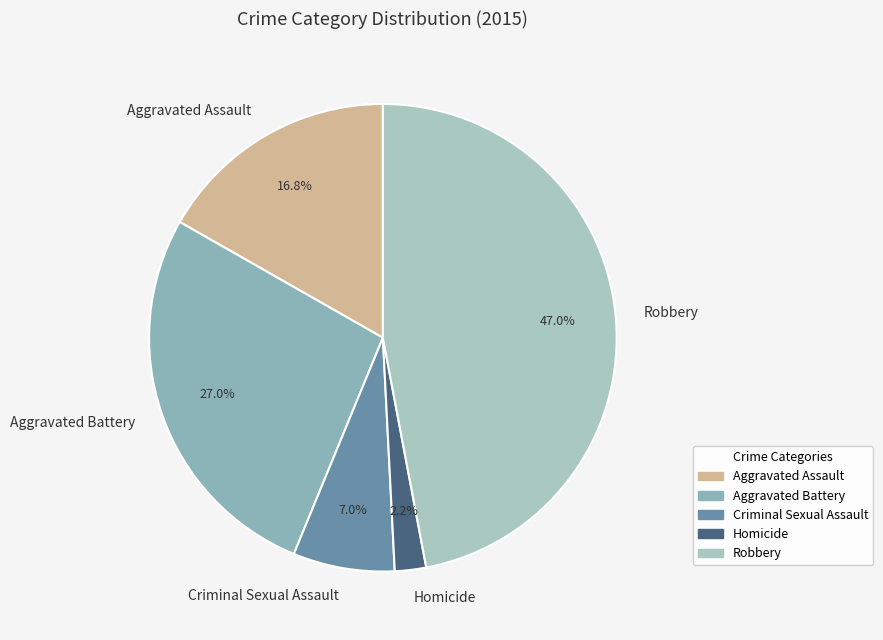

Does Homicide account for over 50% of the chart?

No